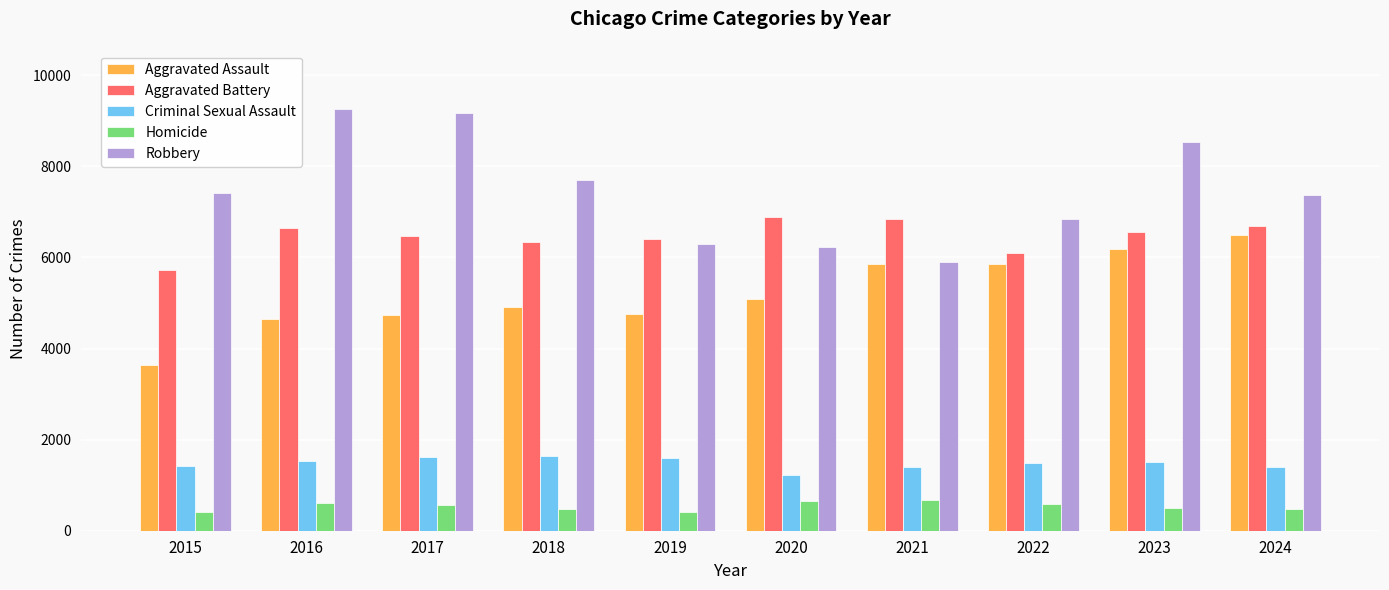

What is the spread (max minus min) of values at 2015?

6995